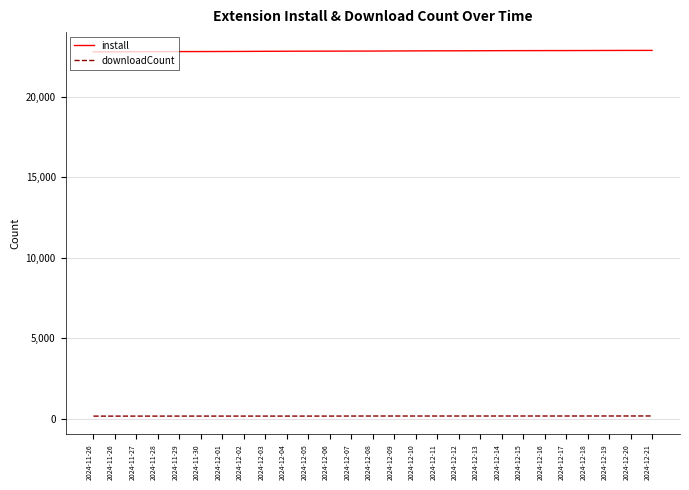

Does the chart have visible grid lines?

Yes